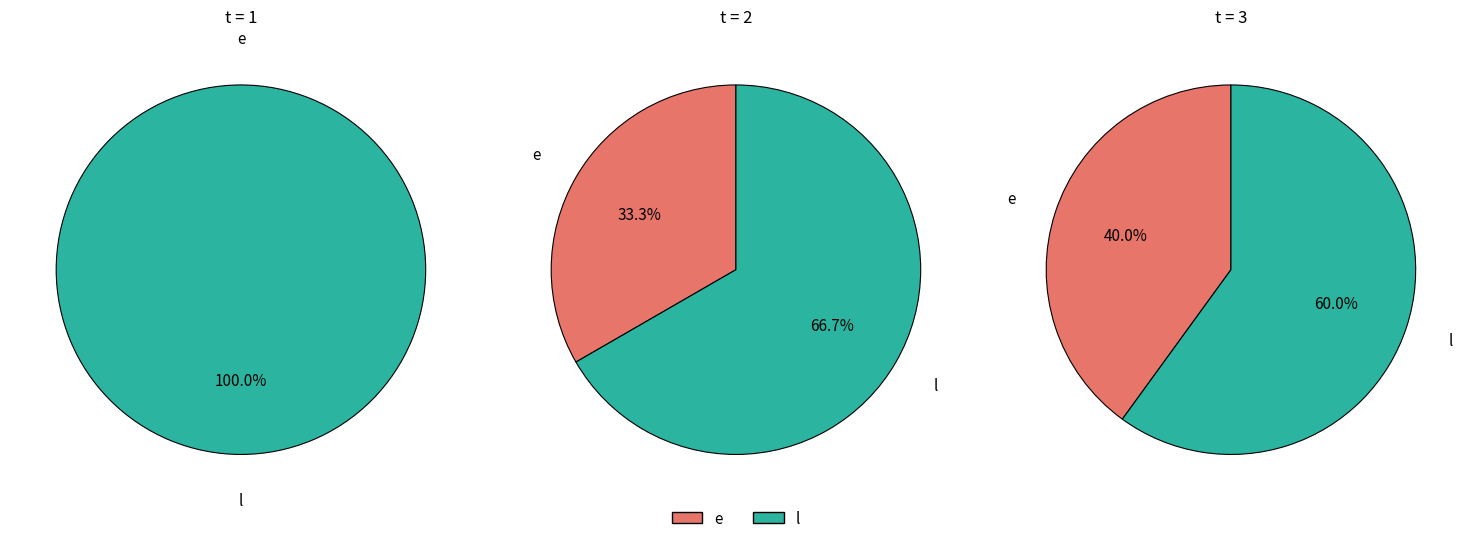

Which slice represents more than half of the pie?

l